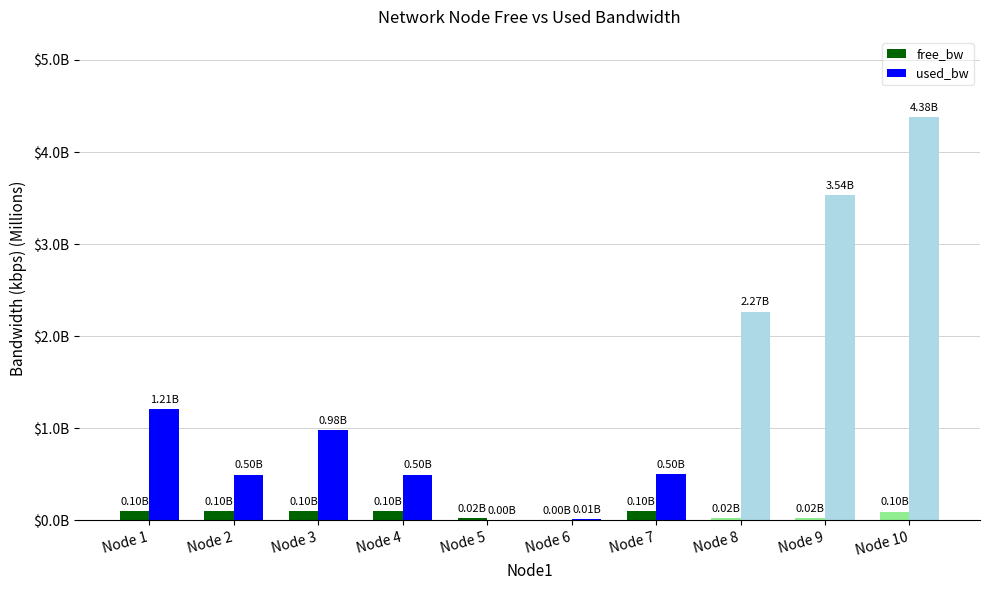

Reading left to right, list all the values displayed in this chart.

free_bw: 0.1	0.1	0.1	0.1	0.0	0.0	0.1	0.0	0.0	0.1
used_bw: 1.2	0.5	1.0	0.5	0.0	0.0	0.5	2.3	3.5	4.4